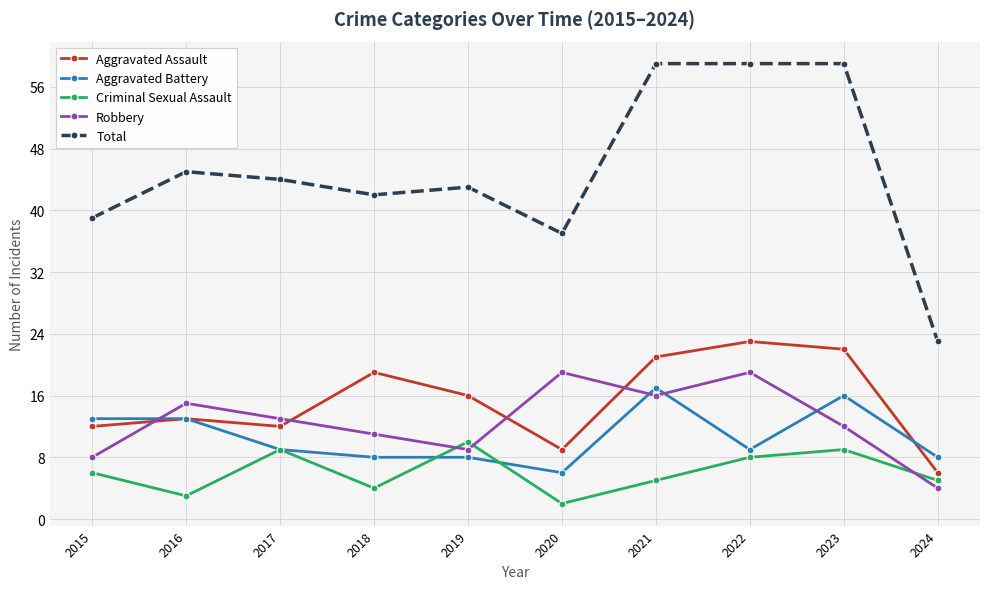

At which label does Aggravated Assault first exceed 16?

2018